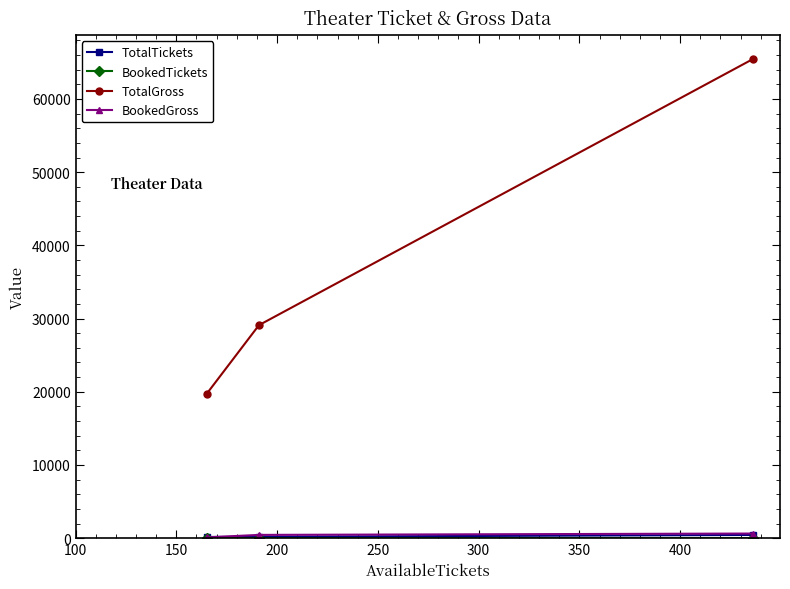

Which series has the largest range (max minus min)?

TotalGross